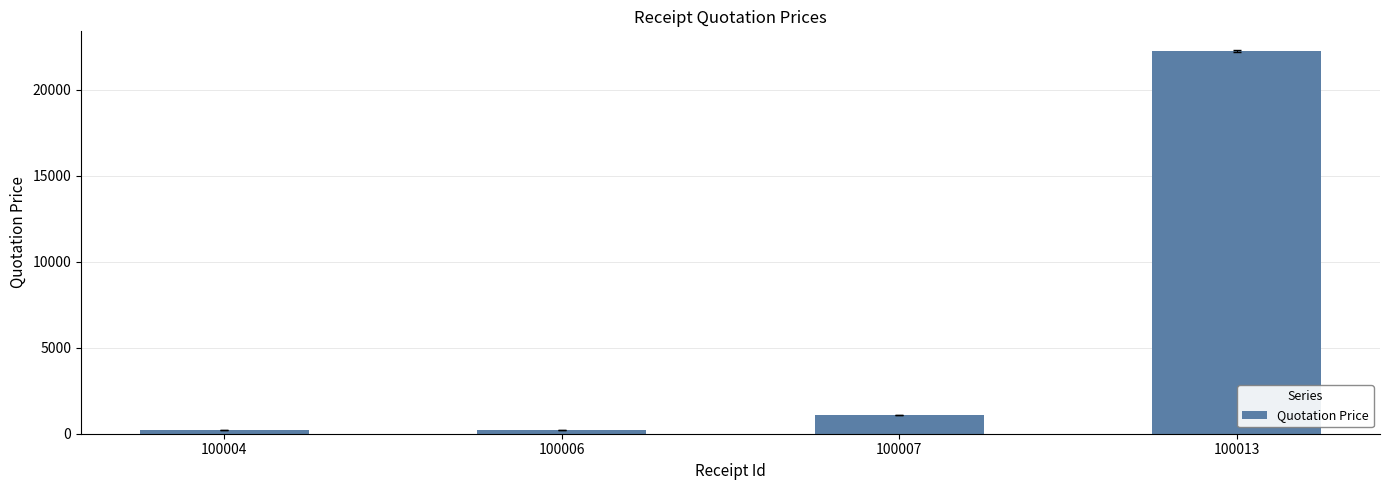

What is the maximum value shown in the chart?

22222